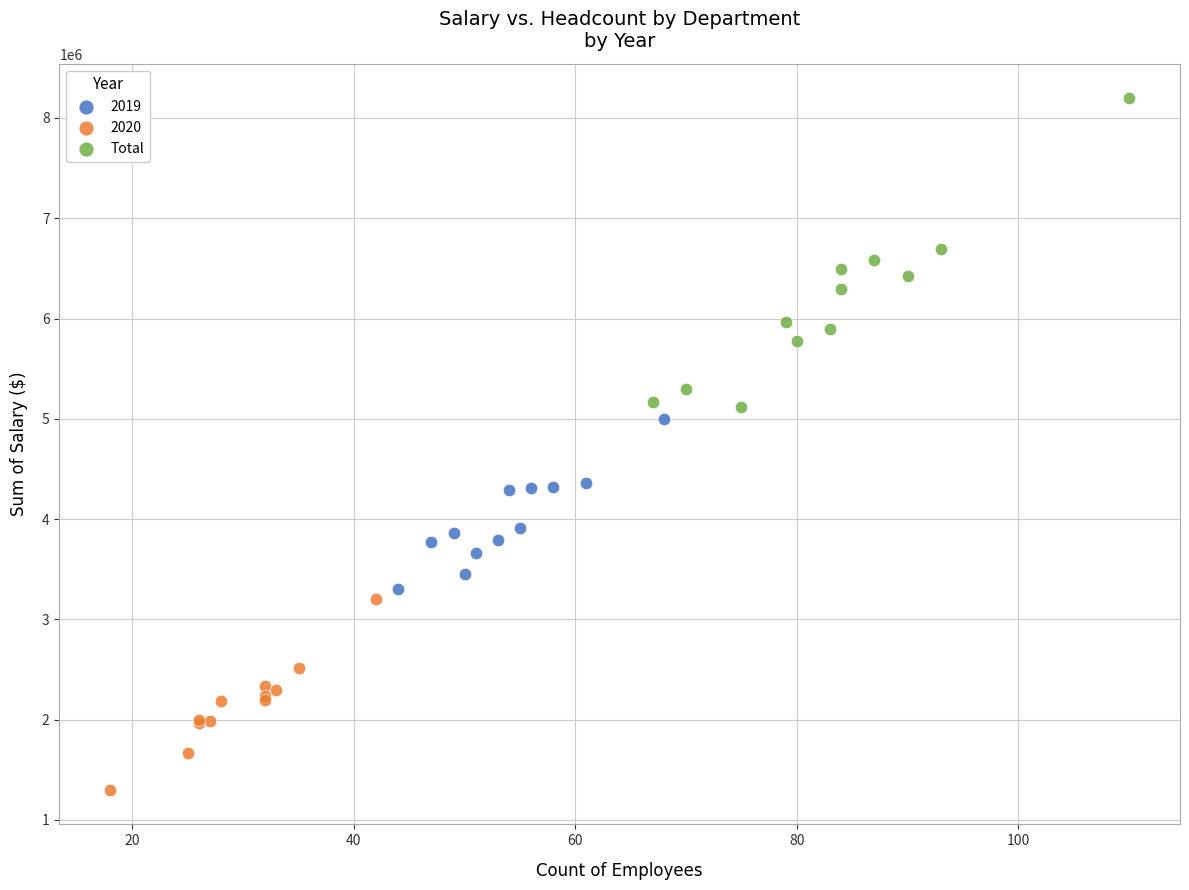

Which series contains the highest Y value?

Total